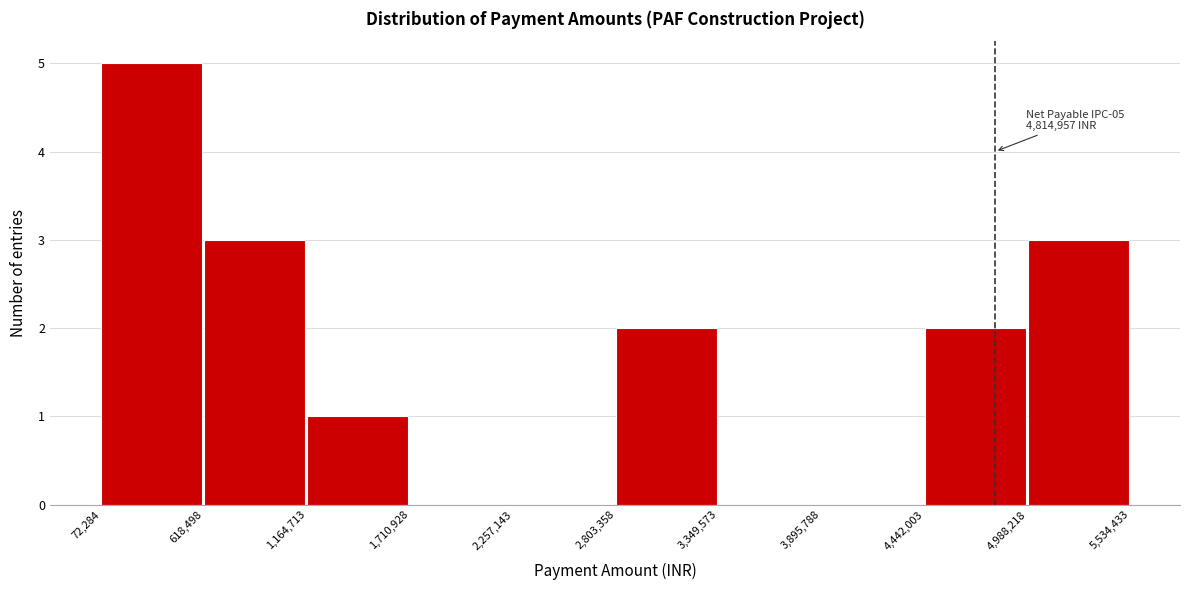

Which range on the x-axis has the tallest bar?

72,284 to 618,498